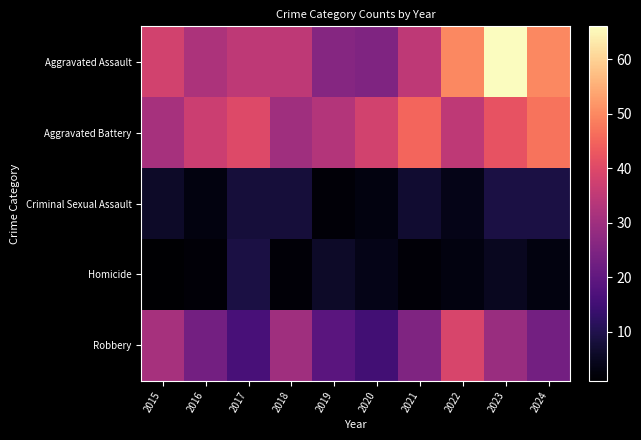

Which series changed the most between 2018 and 2020?

Robbery